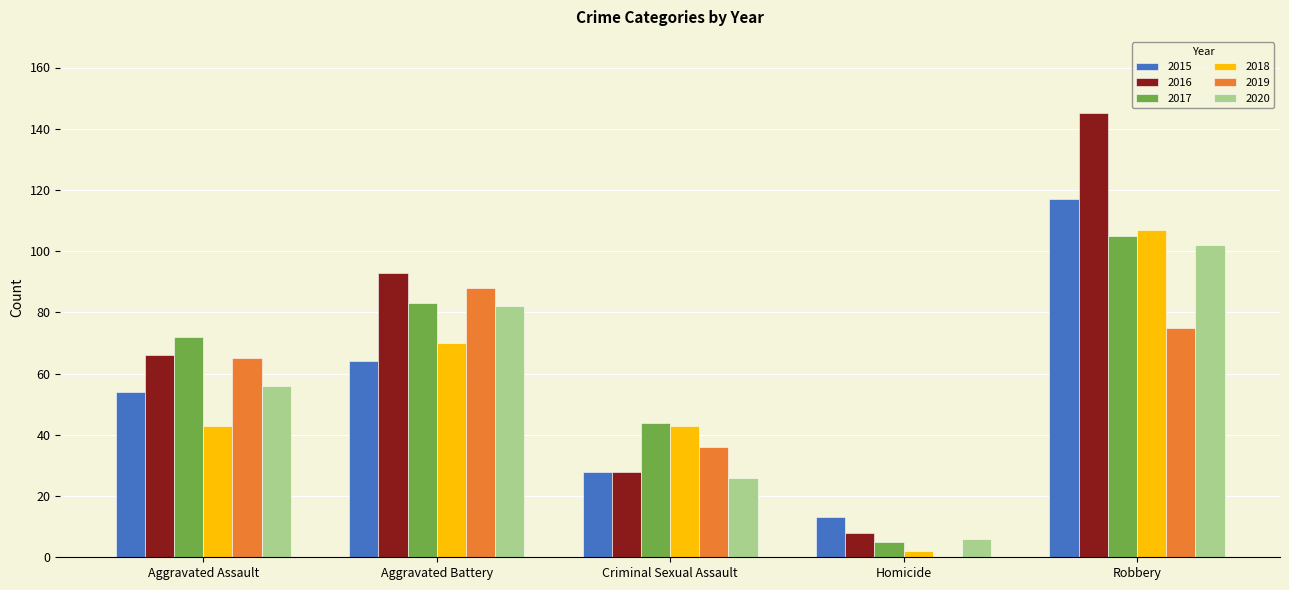

Count the number of data series in this chart.

6